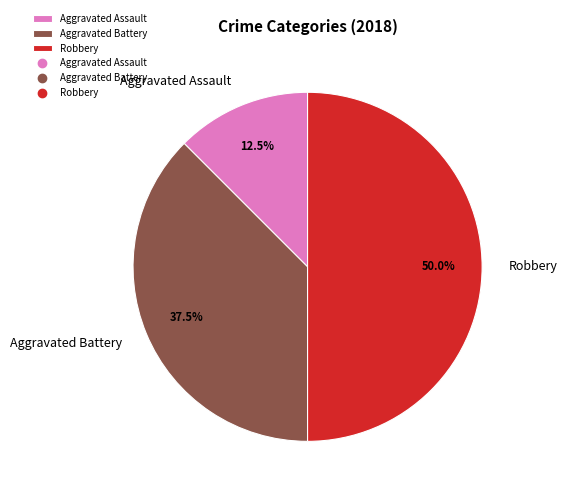

Does Aggravated Assault represent more than half of the total?

No